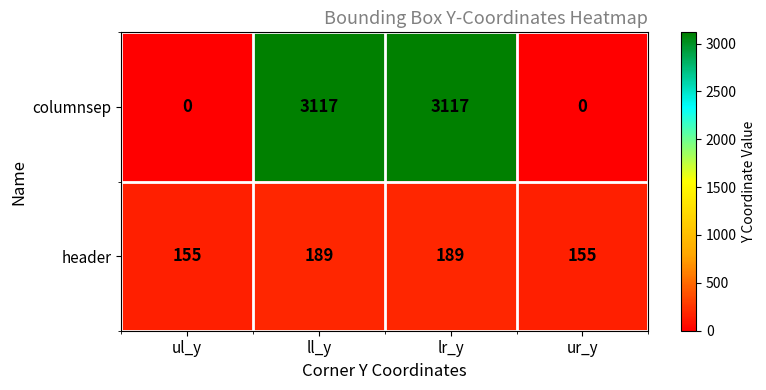

Between ul_y and lr_y, which series saw the biggest shift?

columnsep